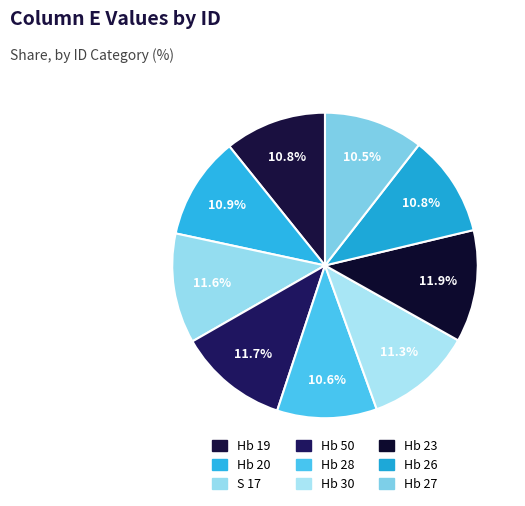

How many slices are in this pie chart?

9